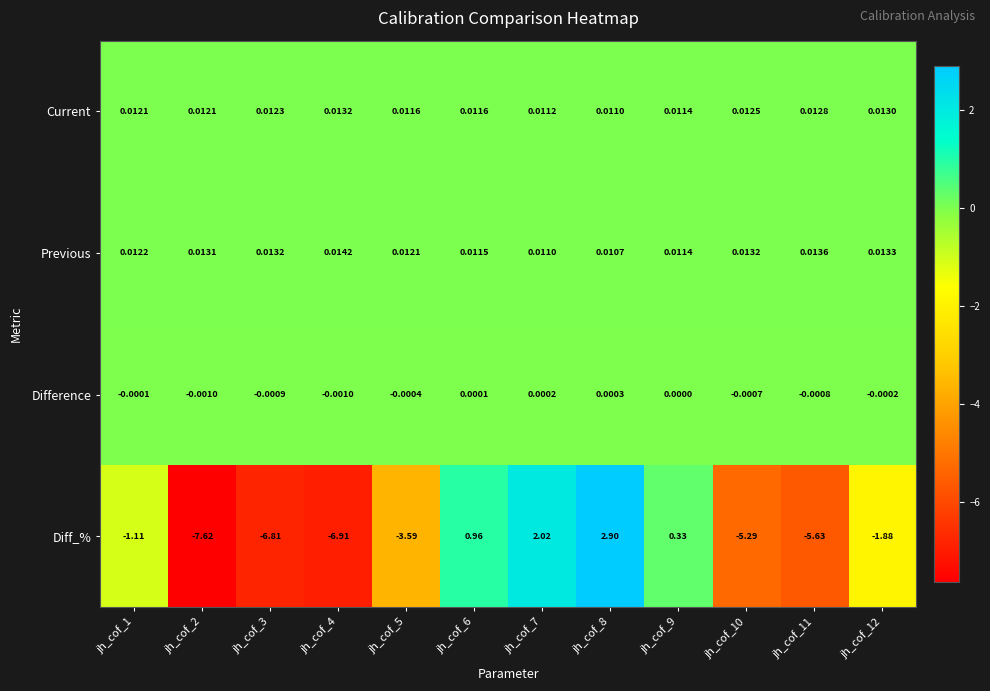

At jh_cof_2, list the series in order from largest to smallest.

Previous, Current, Difference, Diff_%